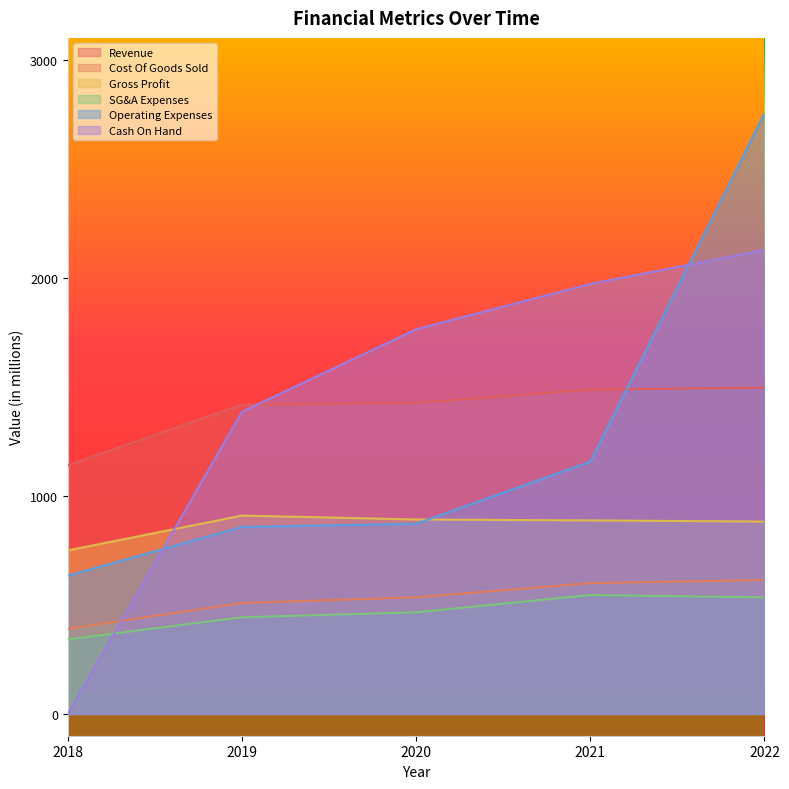

What are all the series names shown in the legend?

Revenue, Cost Of Goods Sold, Gross Profit, SG&A Expenses, Operating Expenses, Cash On Hand